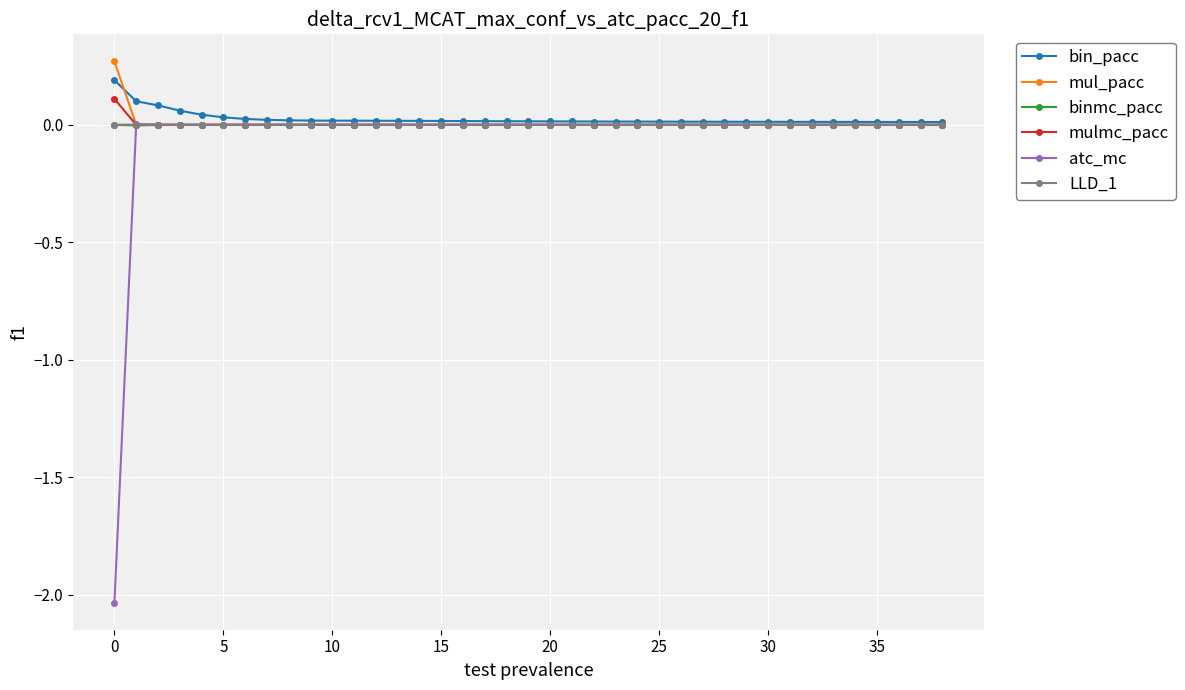

At how many categories does at least one series exceed -1?

39